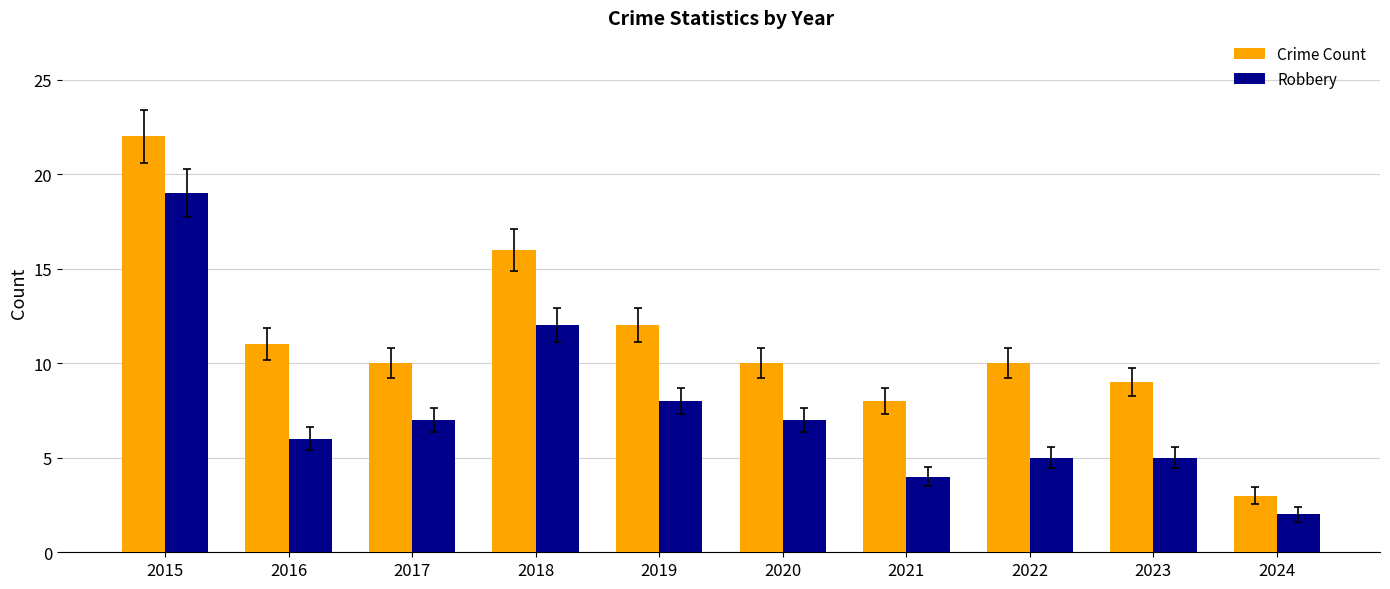

Which series has the largest total across all categories?

Crime Count